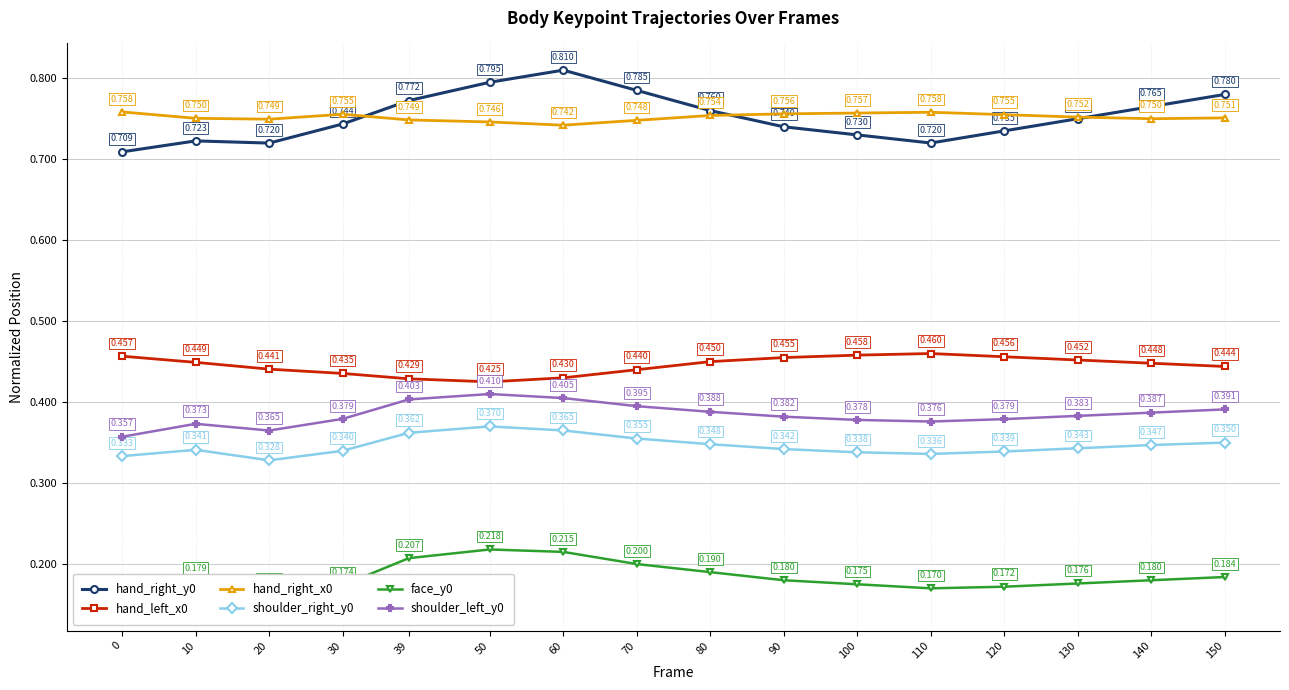

How many interior local peaks does the shoulder_left_y0 series have?

2